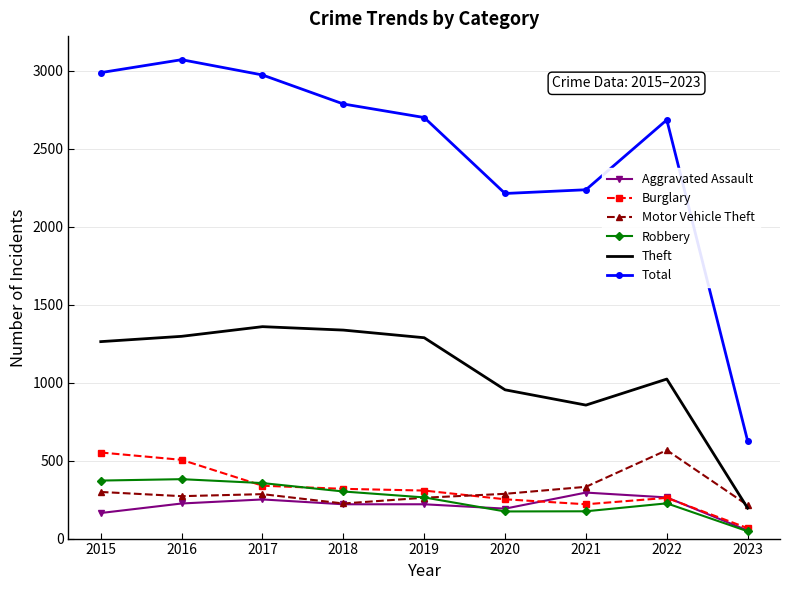

Which series has the largest range (max minus min)?

Total